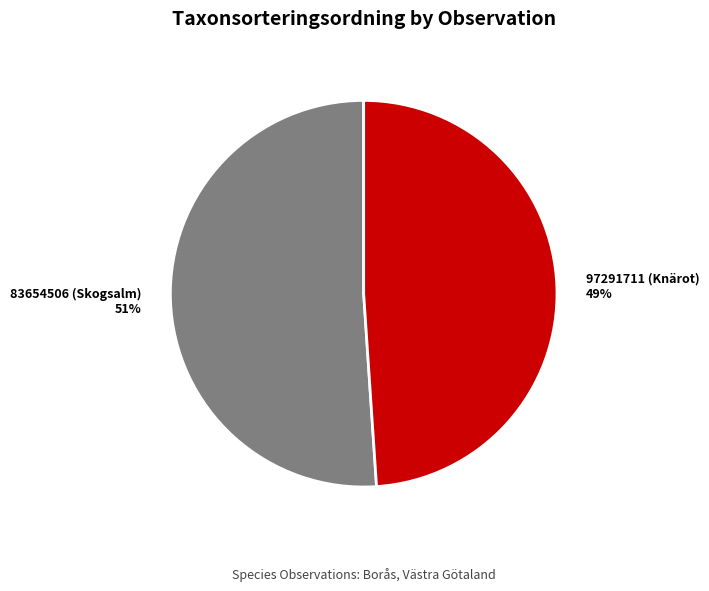

Which slice represents more than half of the pie?

83654506 (Skogsalm)